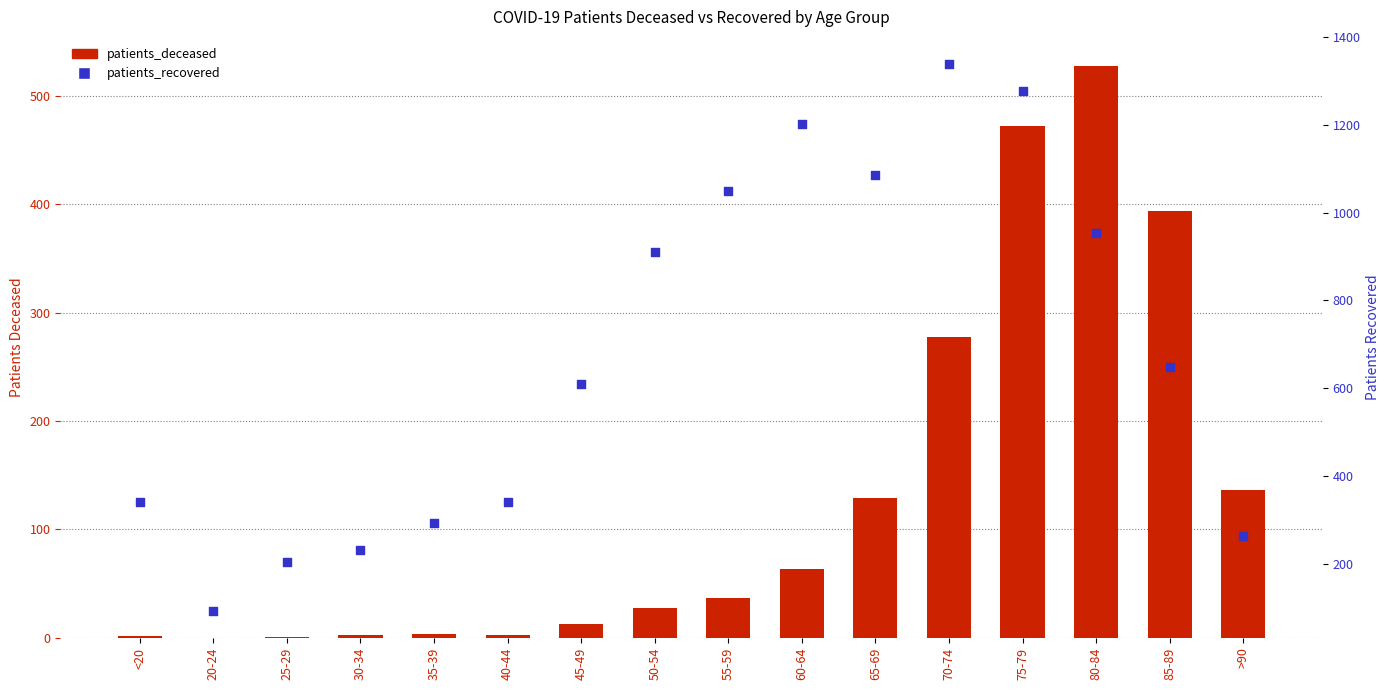

At which category is the sum across all series the highest?

75-79